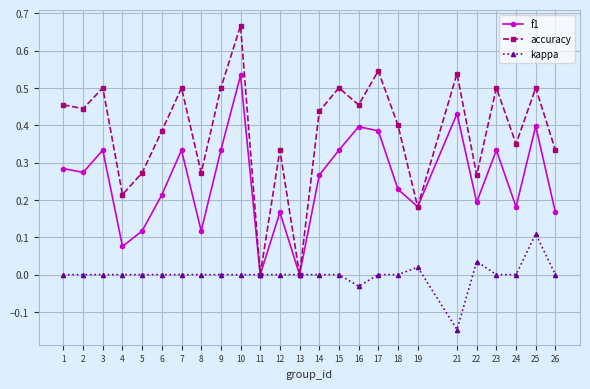

Which series has the widest spread of values?

accuracy